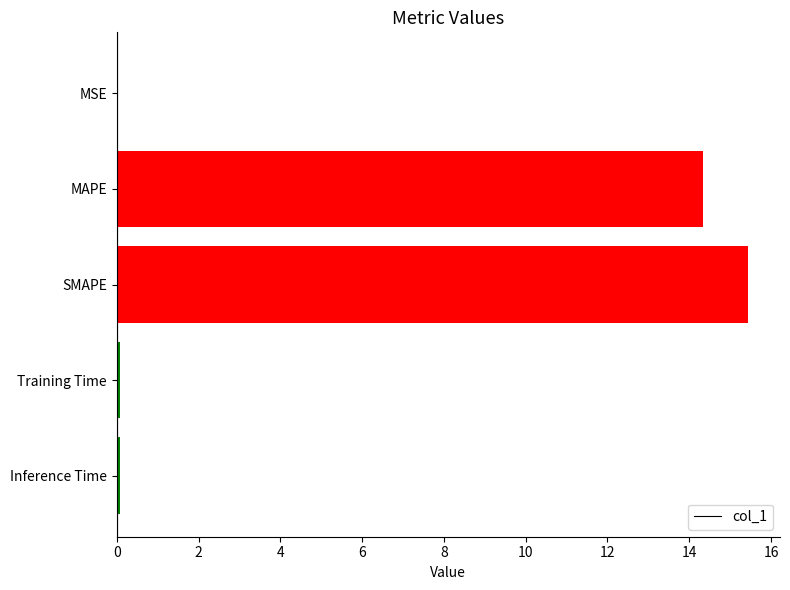

Is it true that the value at MAPE is 14.3?

True